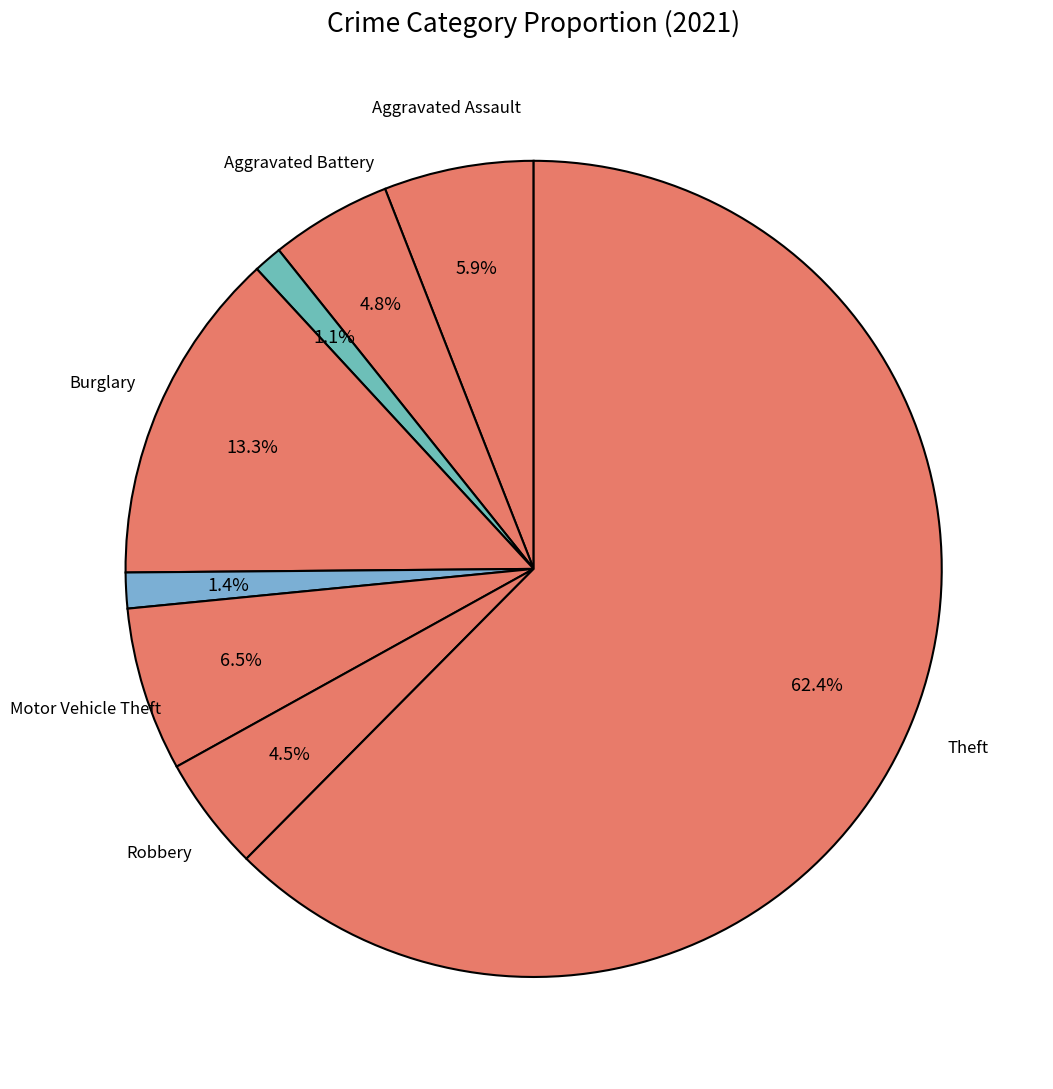

How many segments does this pie chart have?

8